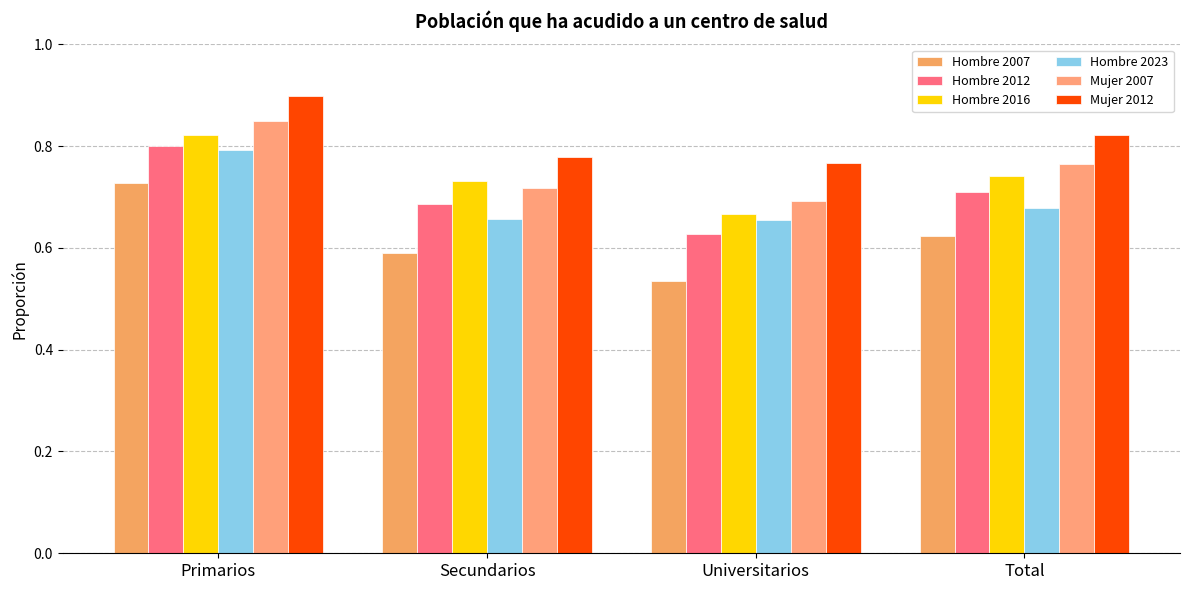

How many Hombre 2016 values are between 0 and 1?

4